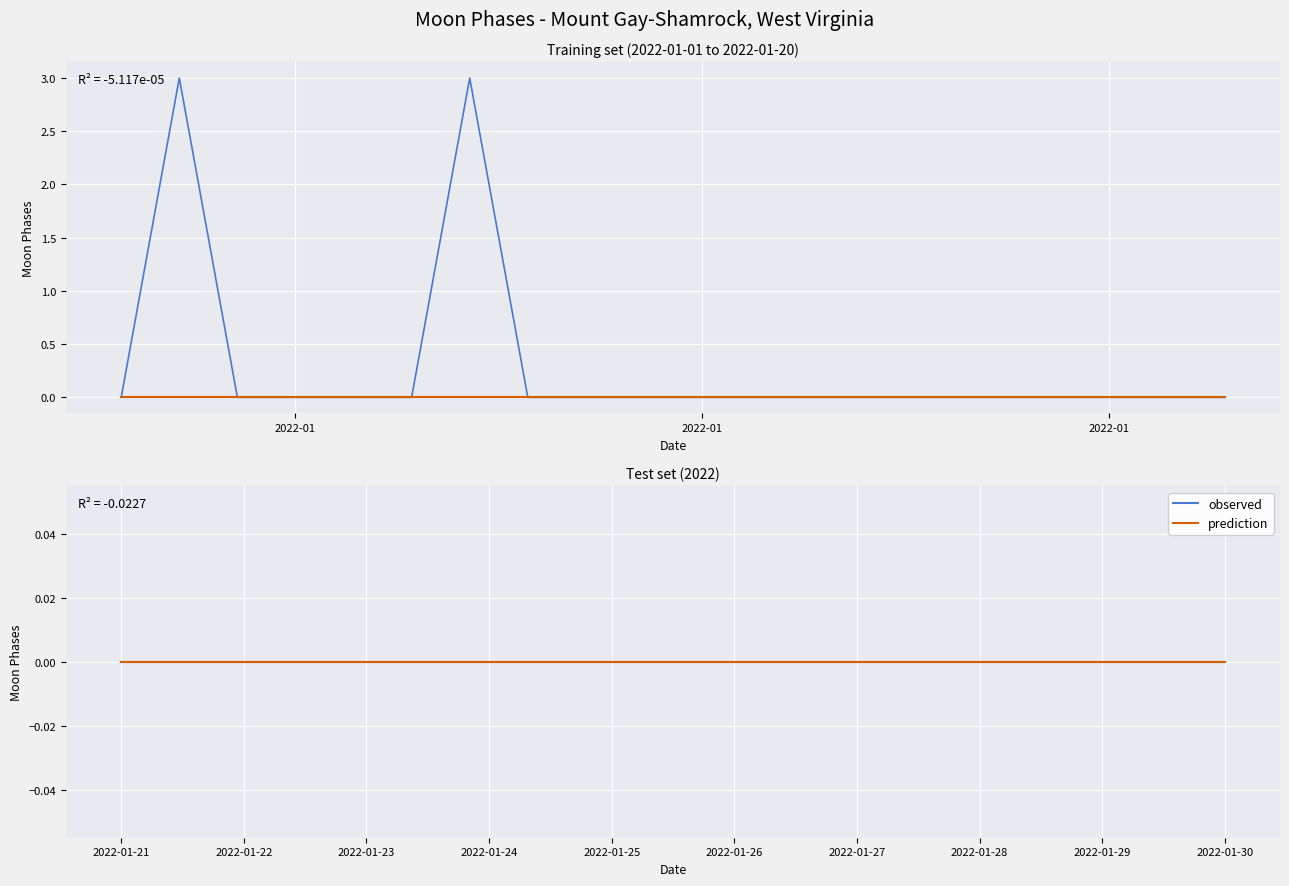

Reading right to left, what are all the values shown in this chart?

observed: 0	0	0	0	0	0	0	0	0	0	0	0	0	0	0	0	0	0	0	0	0	0	0	3	0	0	0	0	3	0
prediction: 0	0	0	0	0	0	0	0	0	0	0	0	0	0	0	0	0	0	0	0	0	0	0	0	0	0	0	0	0	0